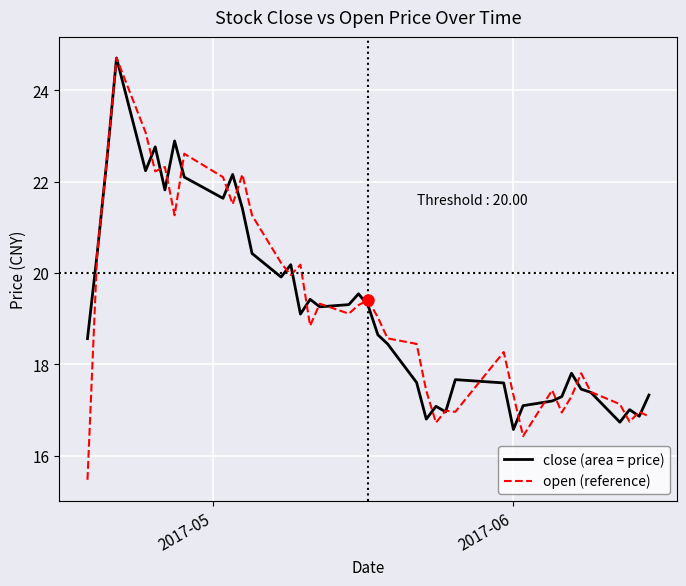

What is the greatest value displayed?

24.7